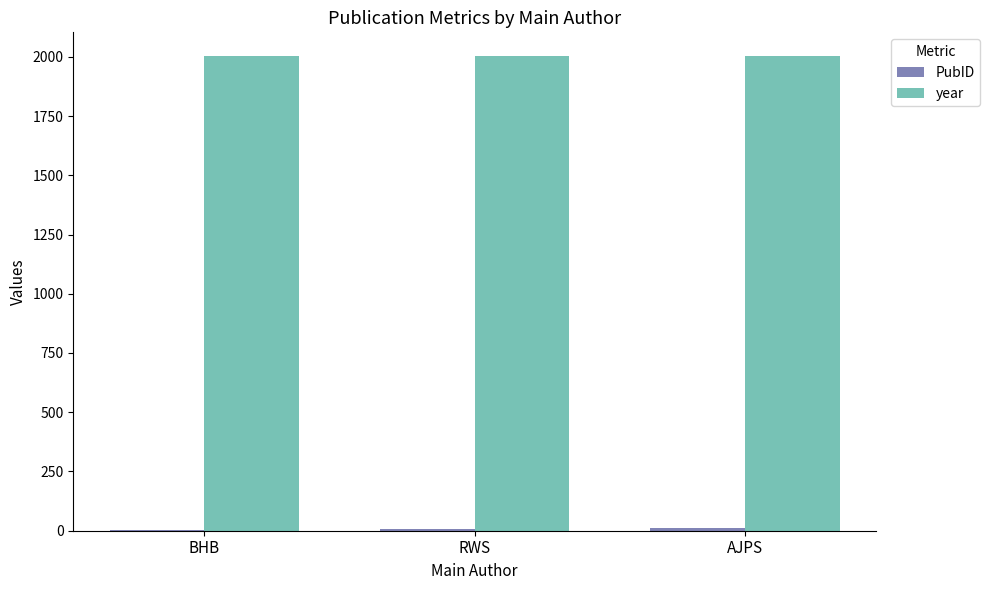

Is it true that year equals 2003 at RWS?

True